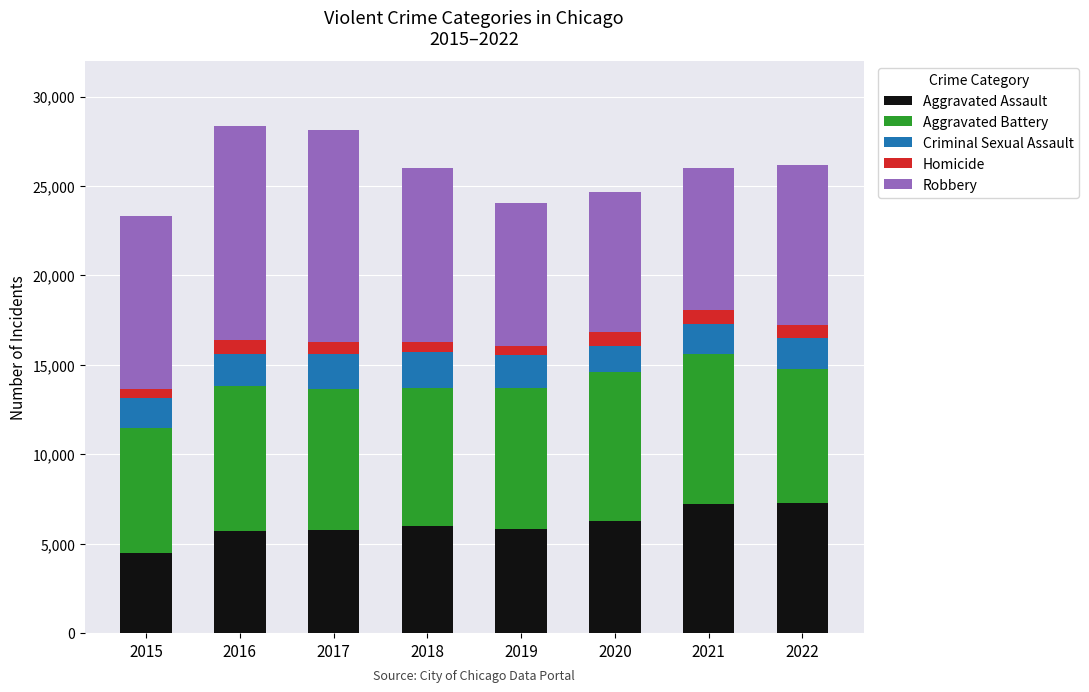

At which label does Aggravated Assault reach its minimum?

2015